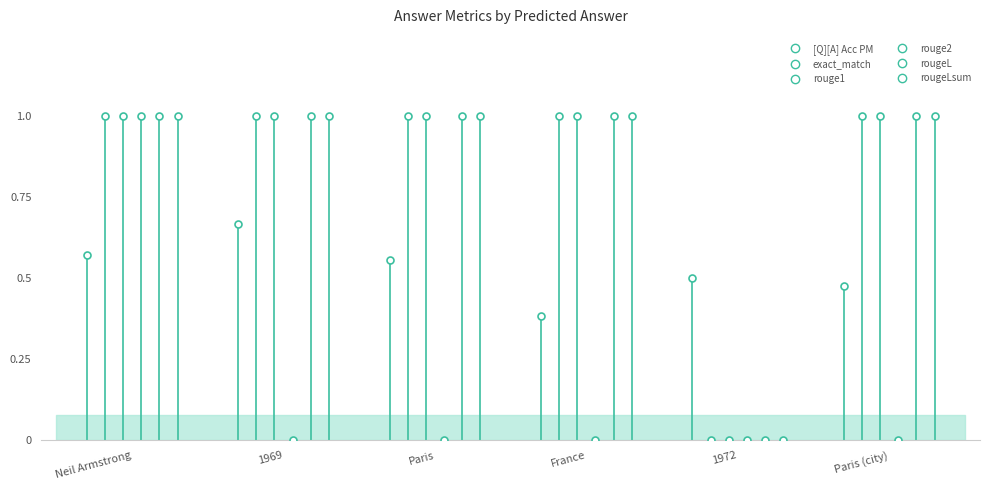

Which series has the largest Y range (max minus min)?

exact_match